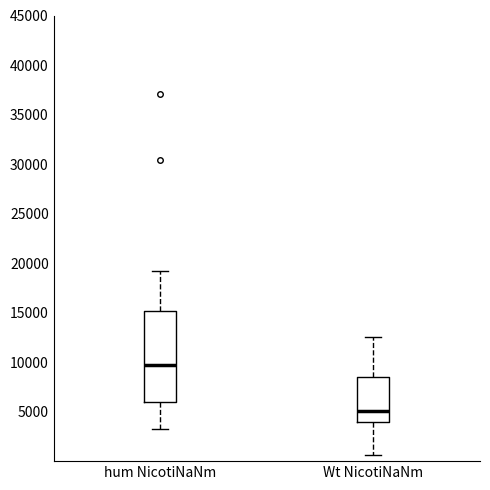

Which box's median line is the lowest?

Wt NicotiNaNm